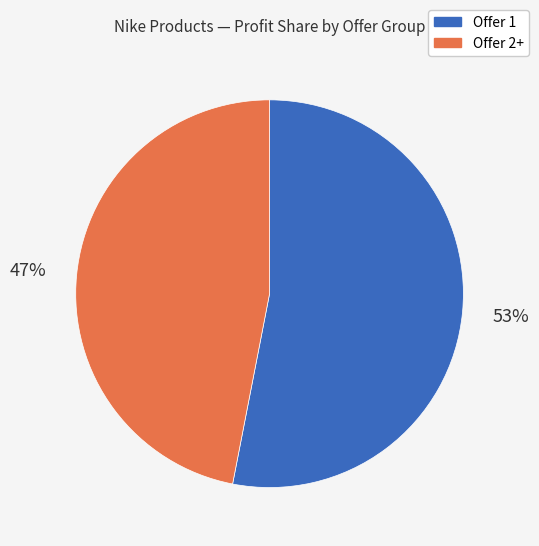

To the nearest percent, what is the difference between the largest and smallest slice percentages?

6%